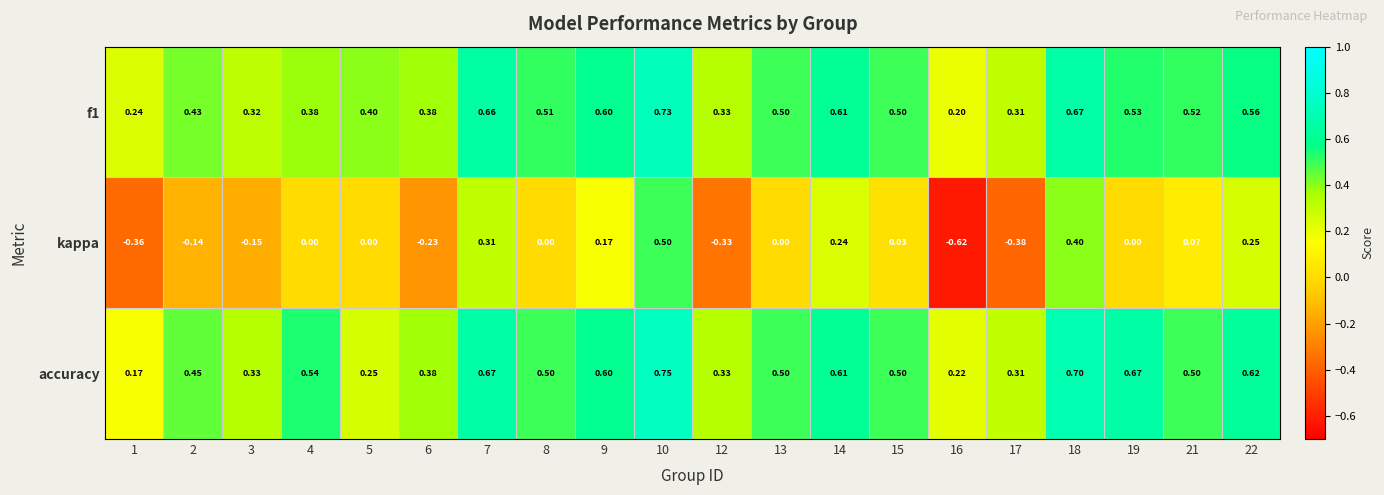

Which series has the largest range (max minus min)?

kappa